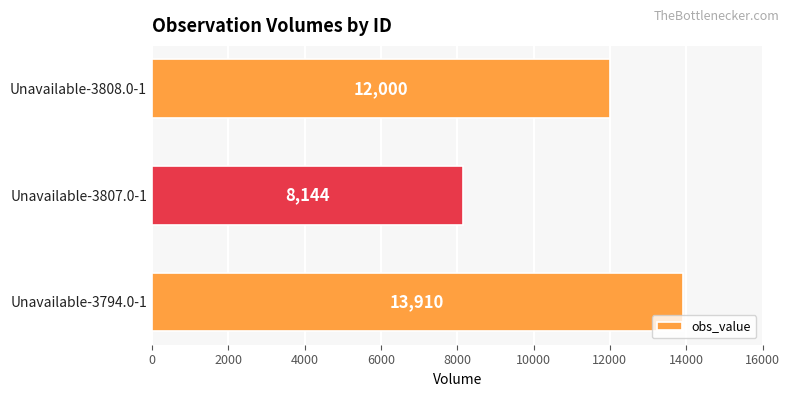

List the labels in order of value, smallest first.

Unavailable-3807.0-1, Unavailable-3808.0-1, Unavailable-3794.0-1